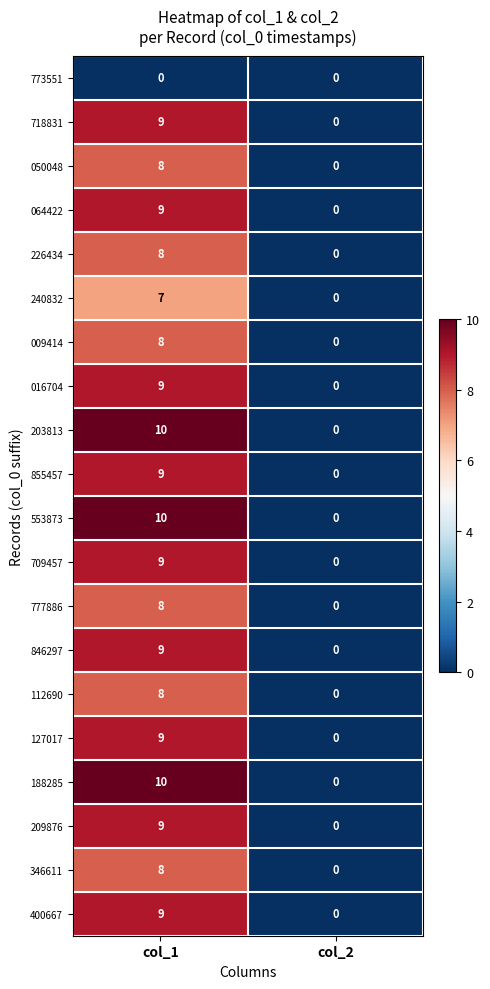

What is the average value of the 112690 series?

4